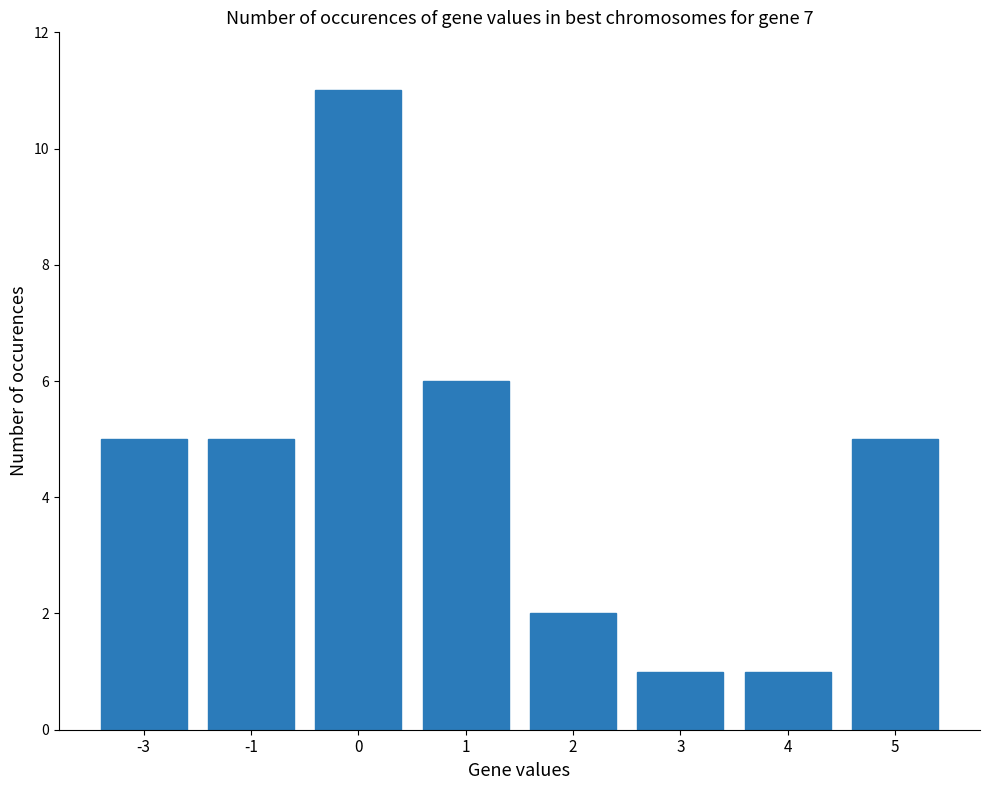

How many data points does each series have?

8